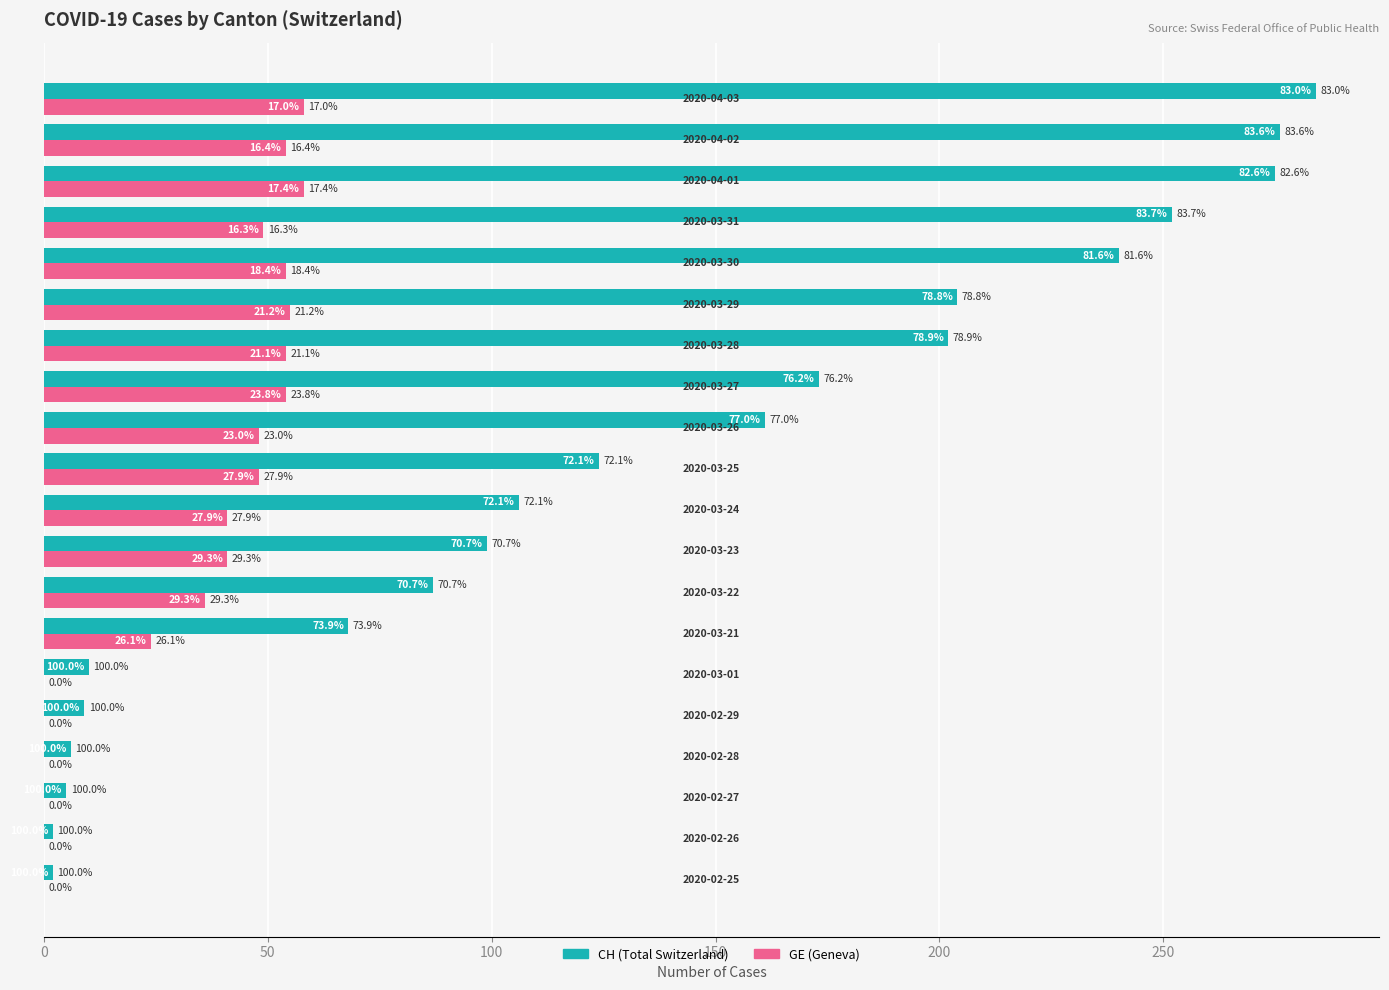

What are all the series names shown in the legend?

CH (Total Switzerland), GE (Geneva)